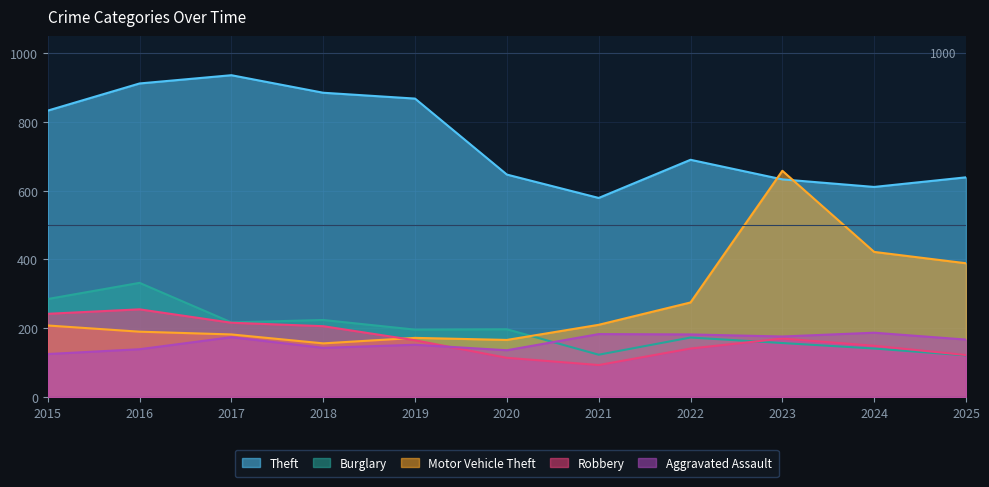

Which series has the widest spread of values?

Motor Vehicle Theft